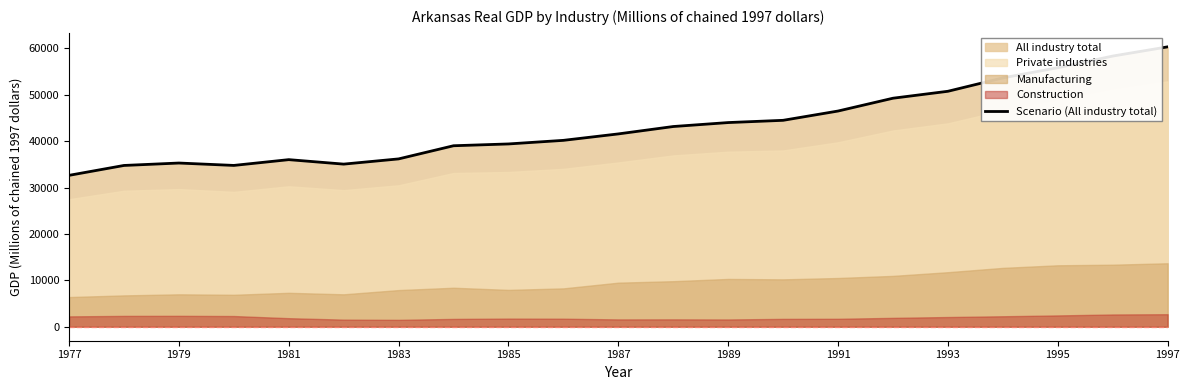

How many lines are shown in the chart?

1